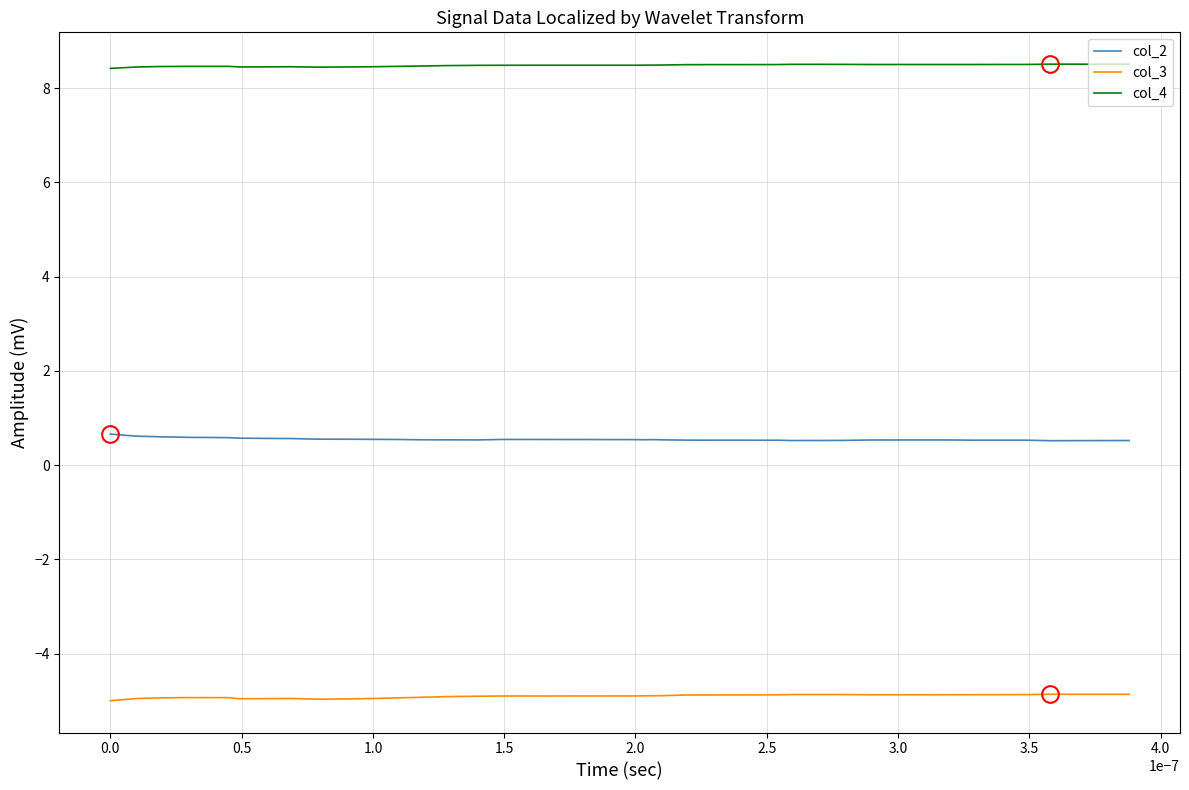

What are all the series names shown in the legend?

col_2, col_3, col_4